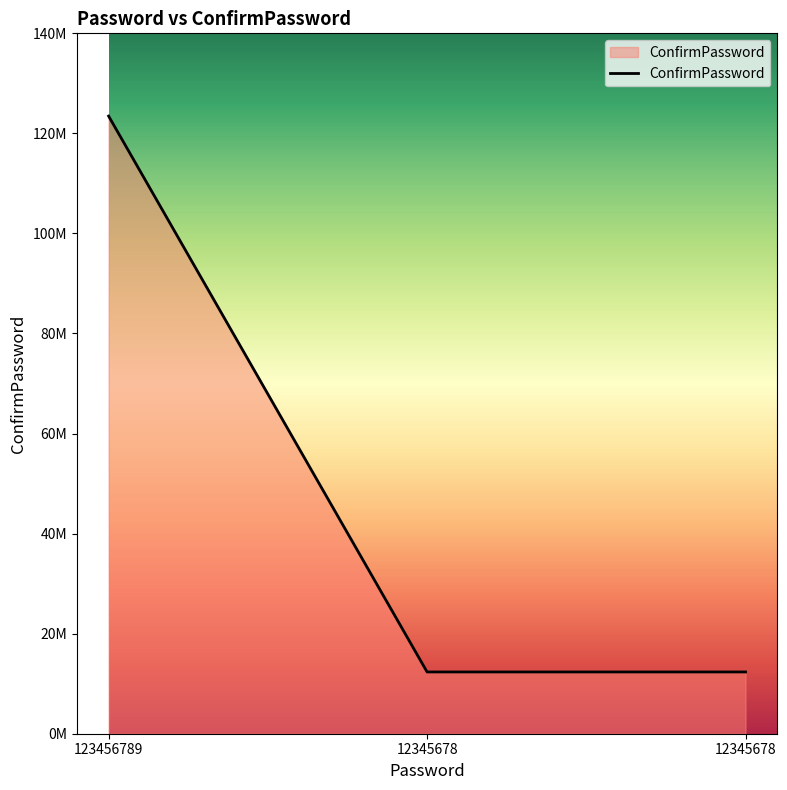

At which label is the value closest to 67901233?

12345678